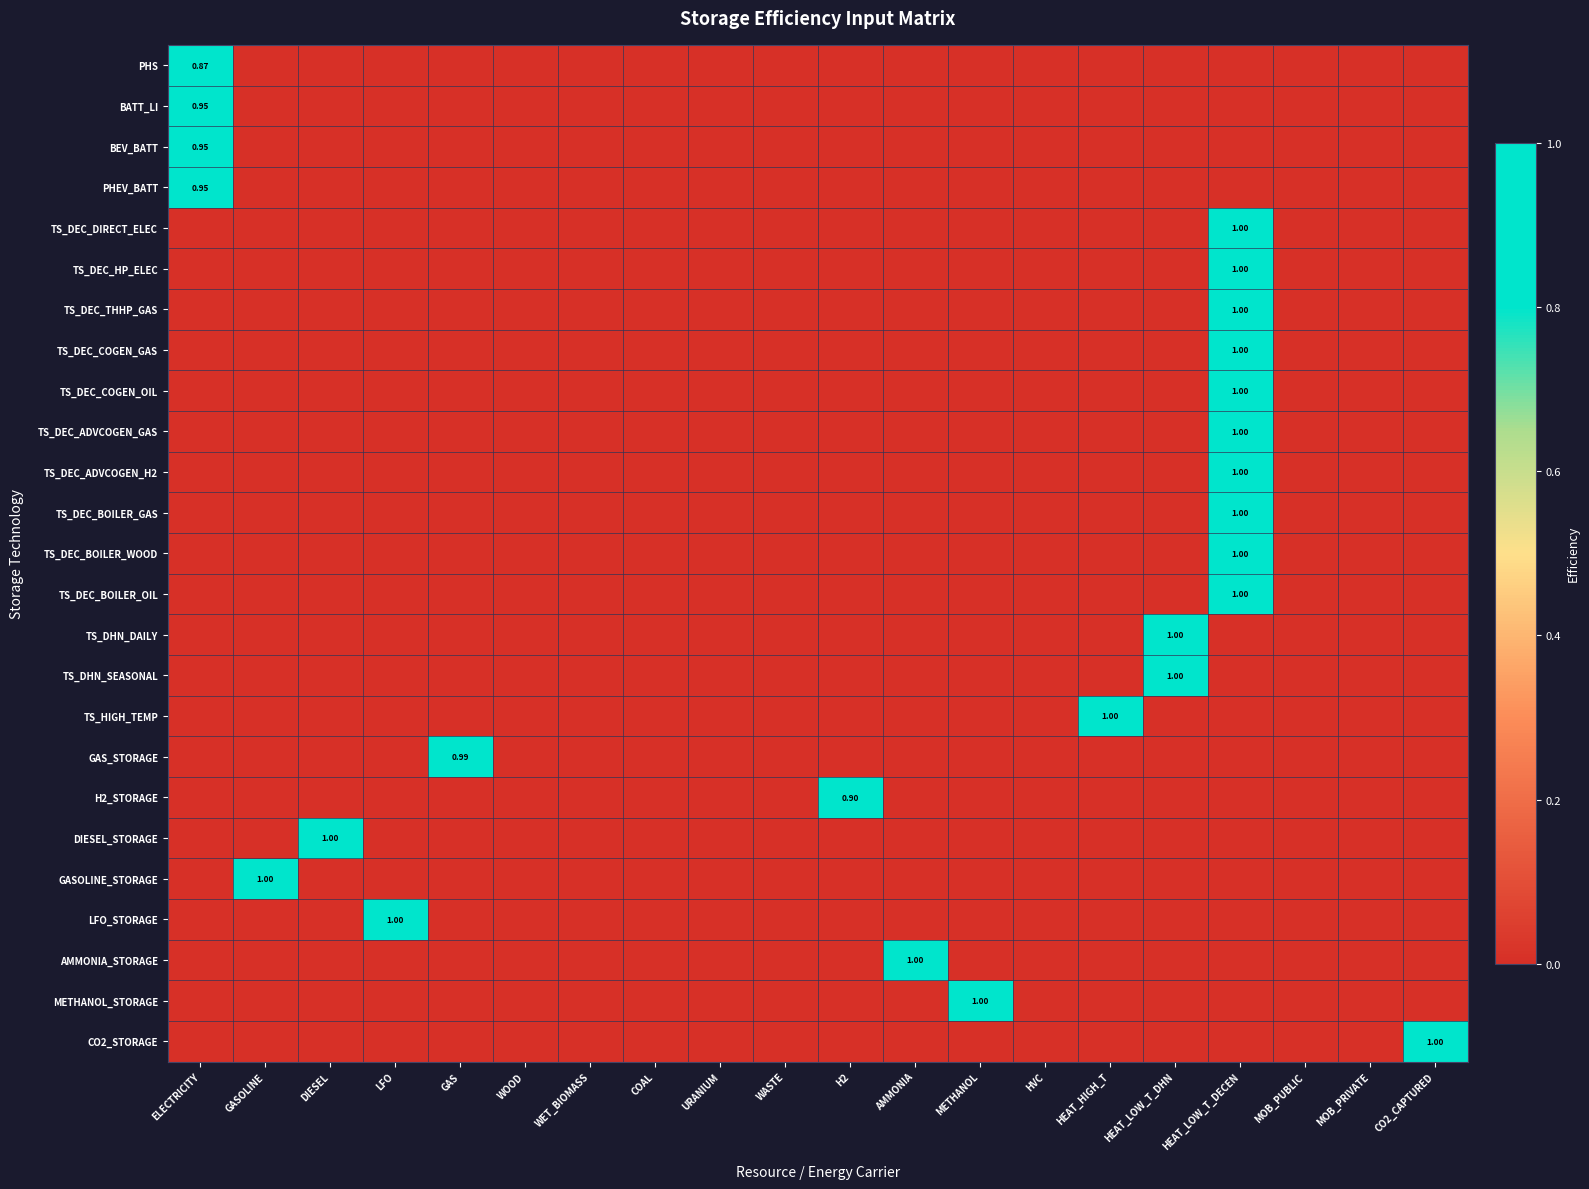

What is the maximum value for TS_DEC_BOILER_OIL?

1.0